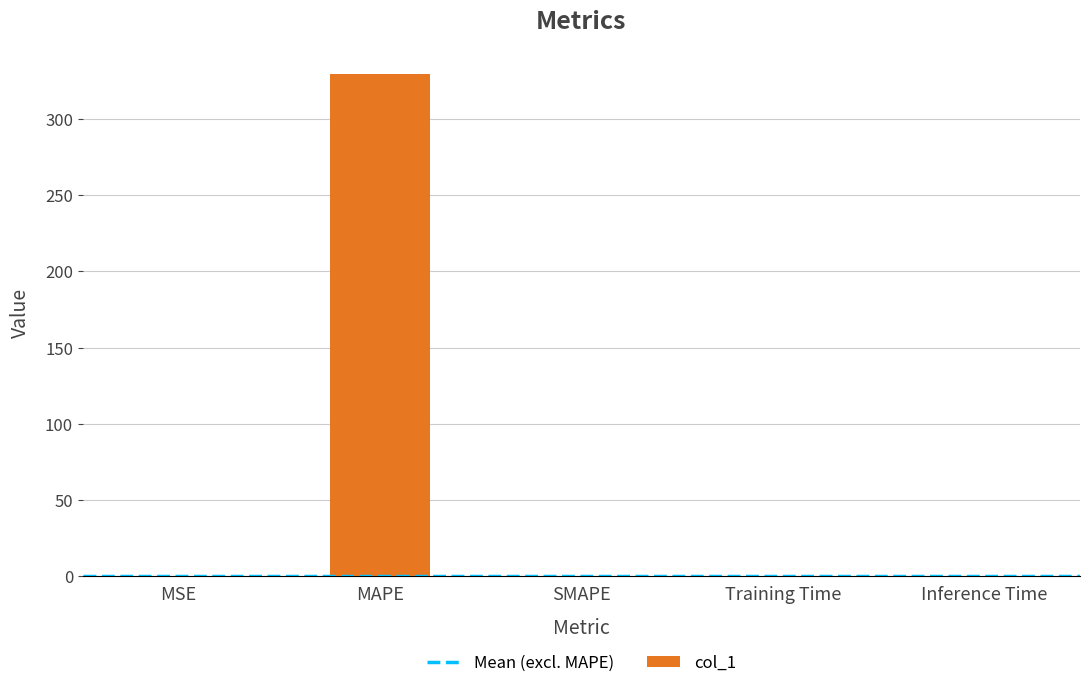

At which category does the chart reach its peak across all series?

MAPE